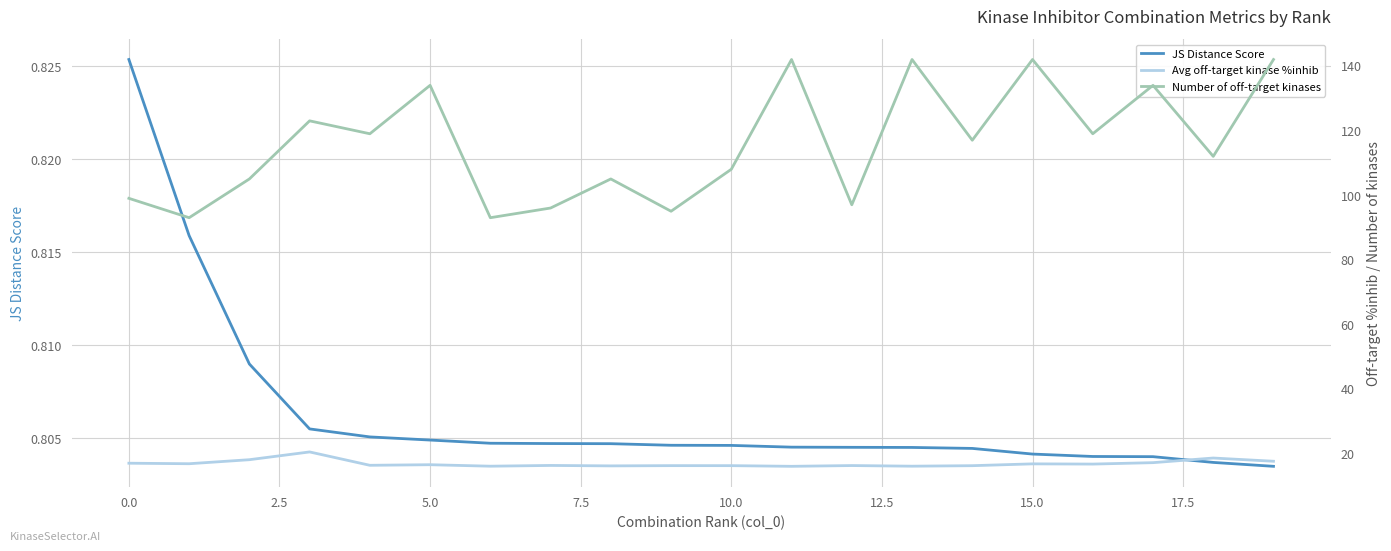

List the series in order of their peak value, highest first.

Number of off-target kinases, Avg off-target kinase %inhib, JS Distance Score